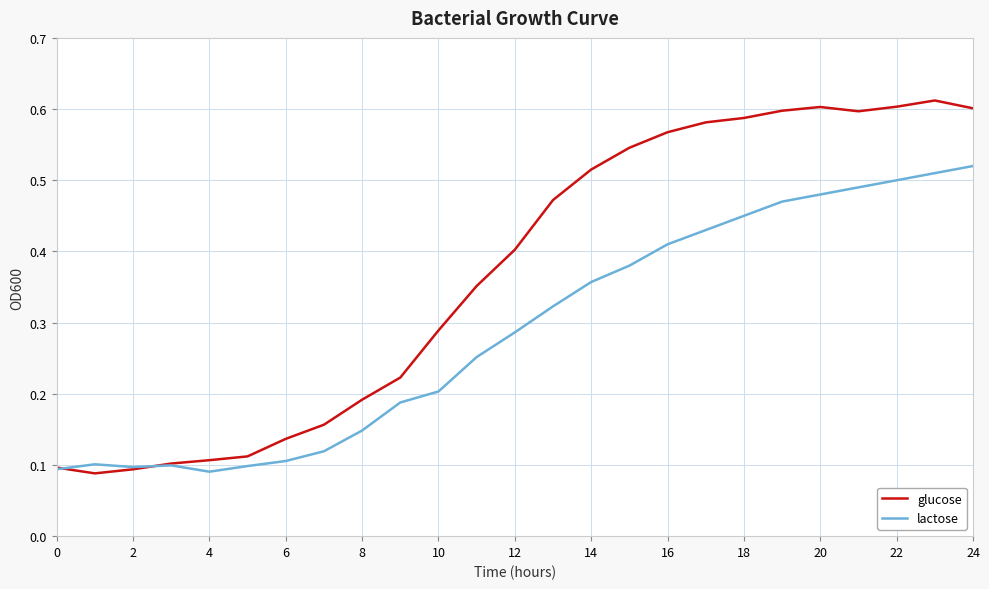

Which series has the largest range (max minus min)?

glucose